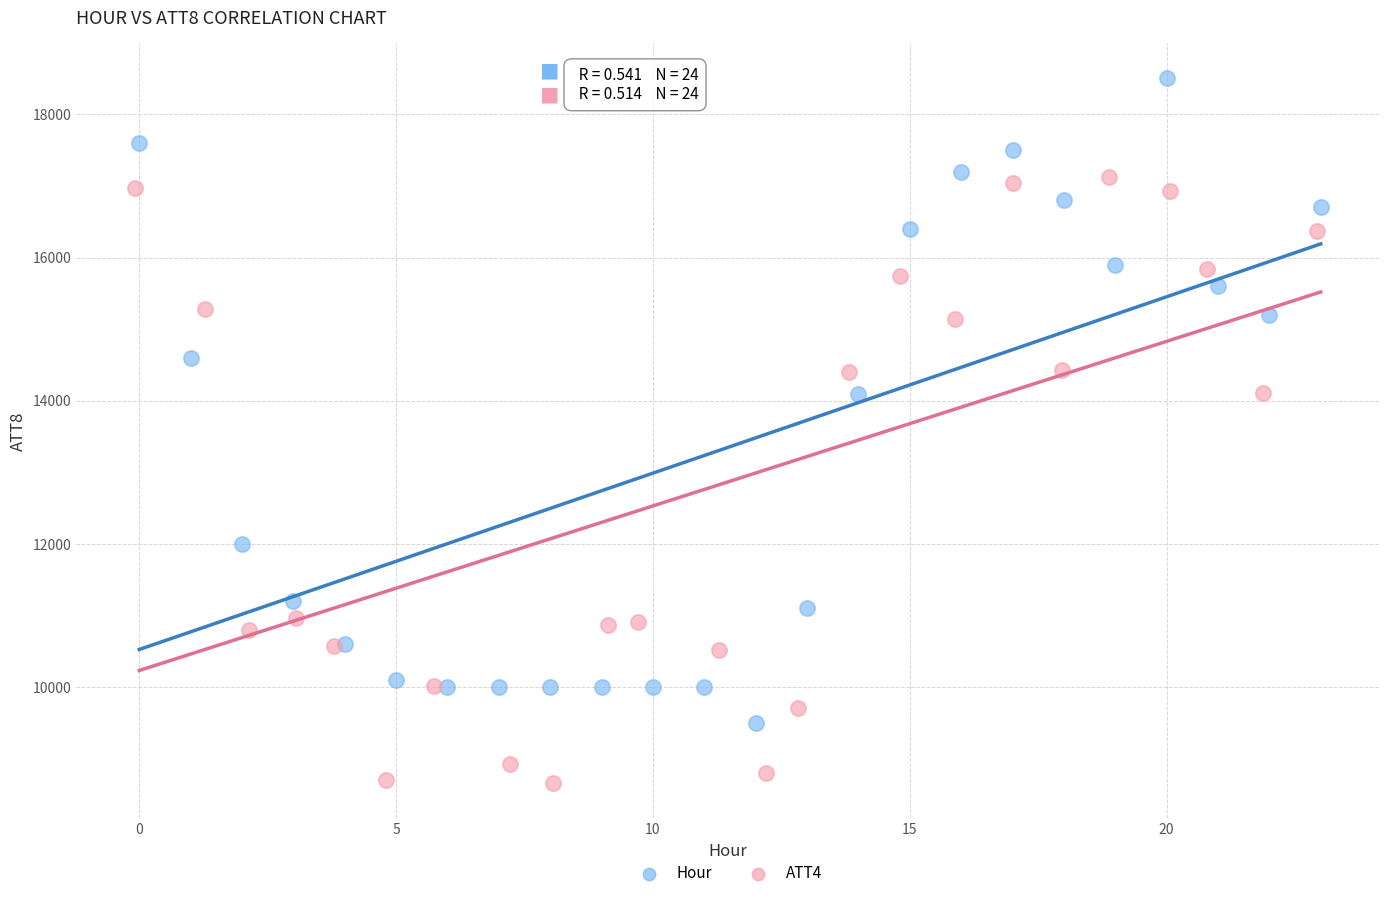

Which series has the widest spread of Y values?

Hour